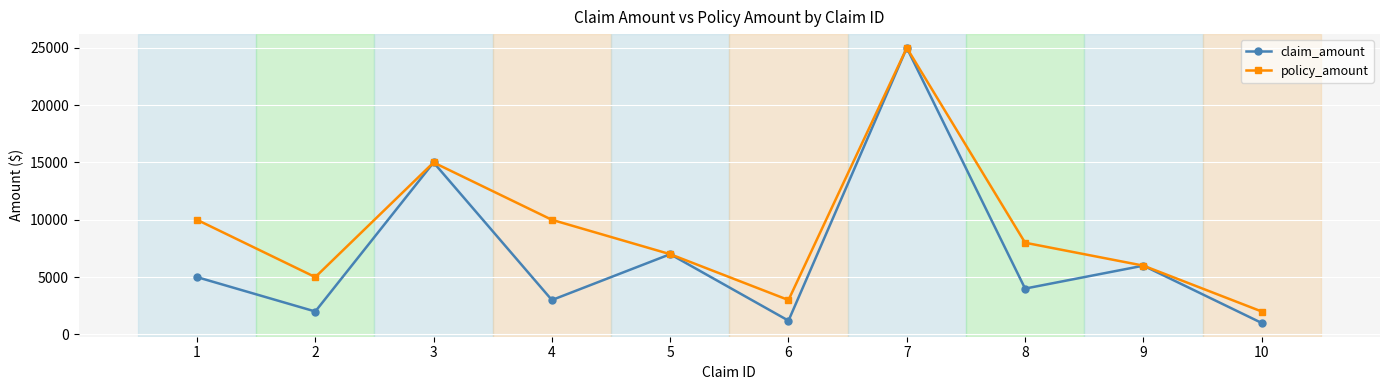

List the series in order of their overall mean, highest first.

policy_amount, claim_amount